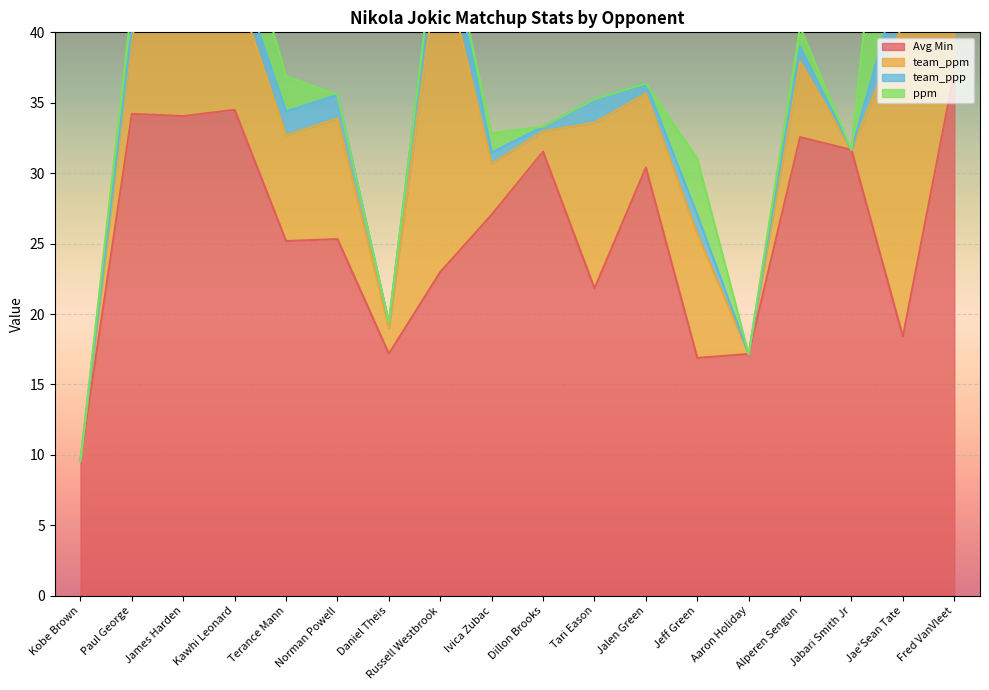

At Tari Eason, list the series in order from smallest to largest.

ppm, team_ppp, team_ppm, Avg Min